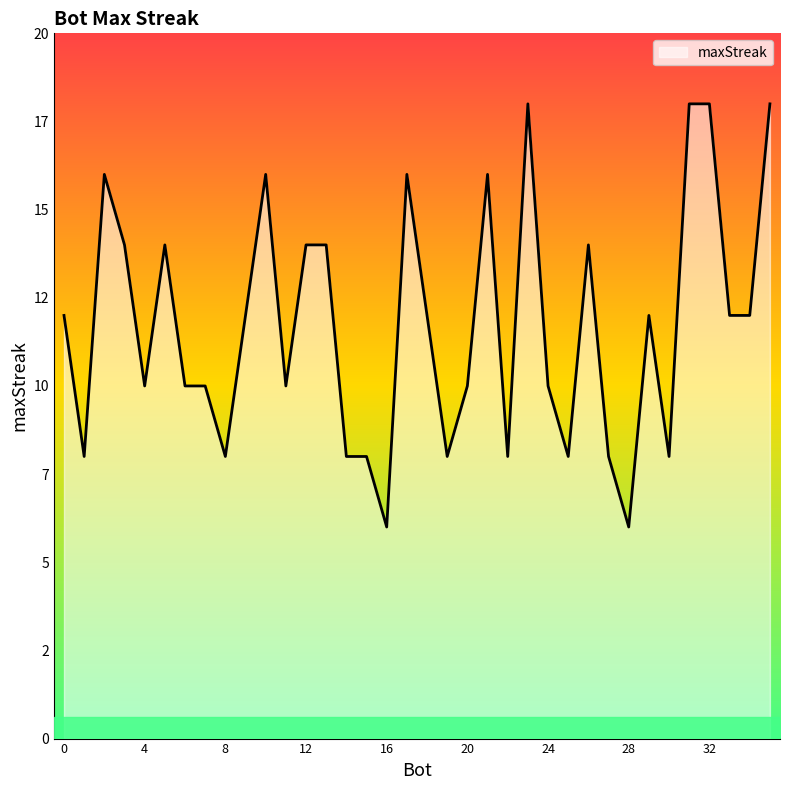

At which category does the chart reach its minimum across all series?

28